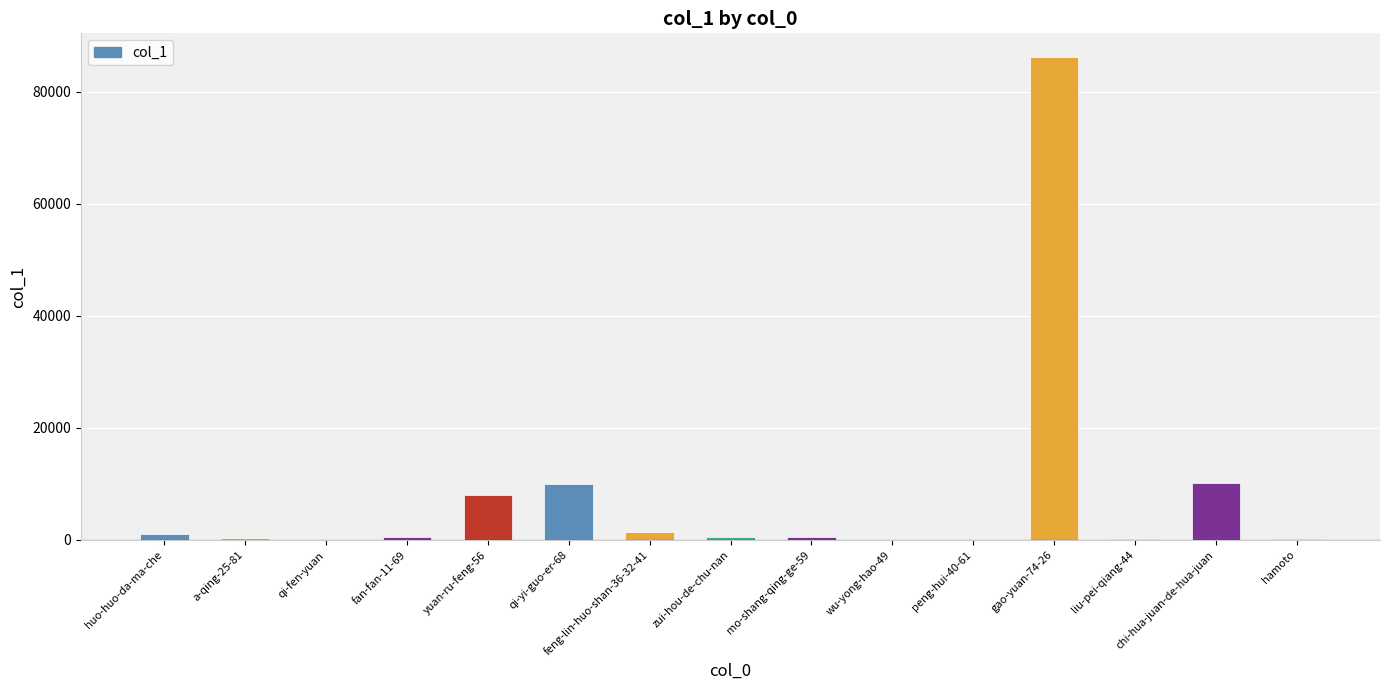

Approximately how many times larger is the value at qi-yi-guo-er-68 compared to feng-lin-huo-shan-36-32-41?

7.4